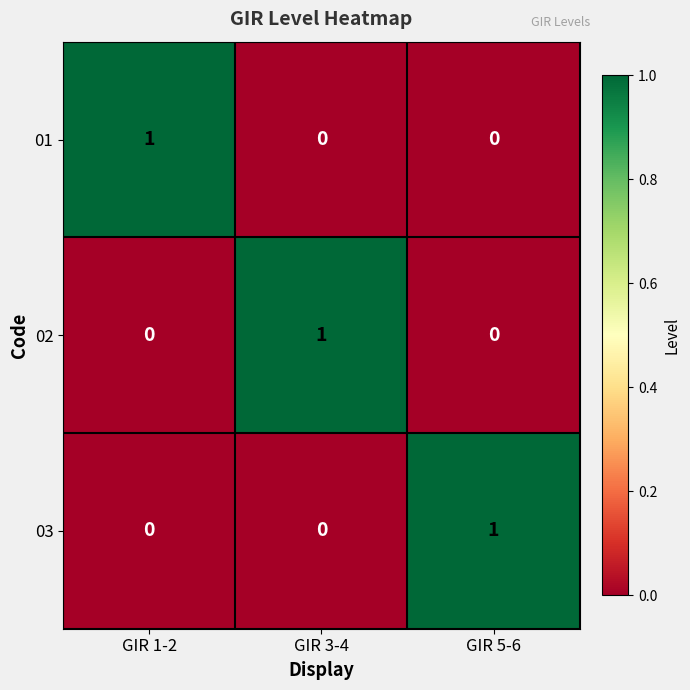

How many categories are shown in the chart?

3